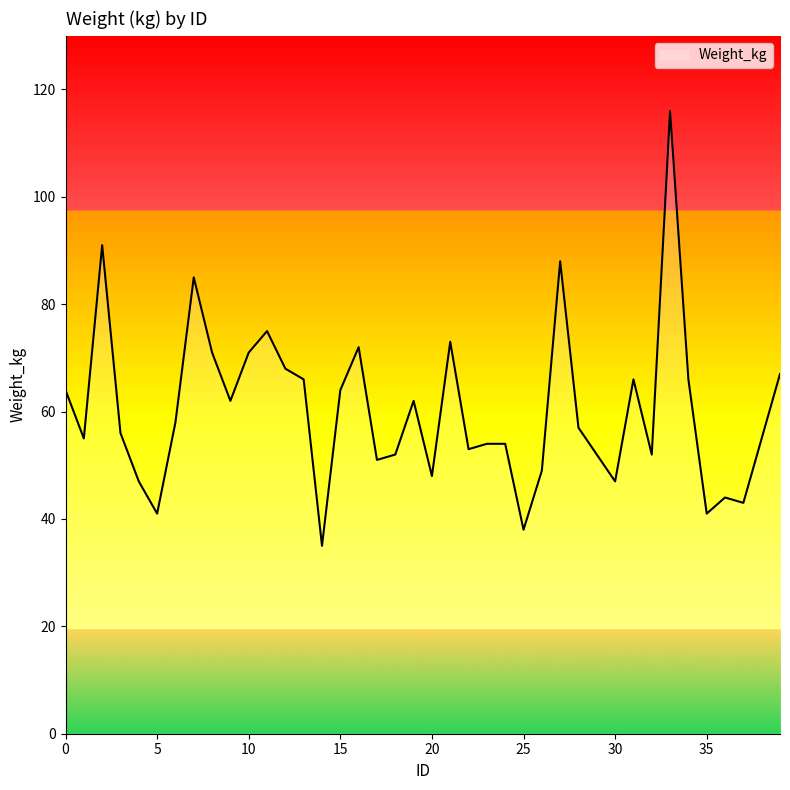

What is the smallest value displayed?

35